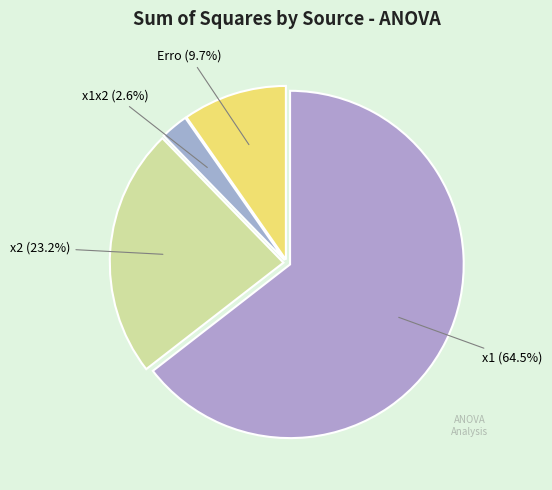

Which slice is the largest?

x1